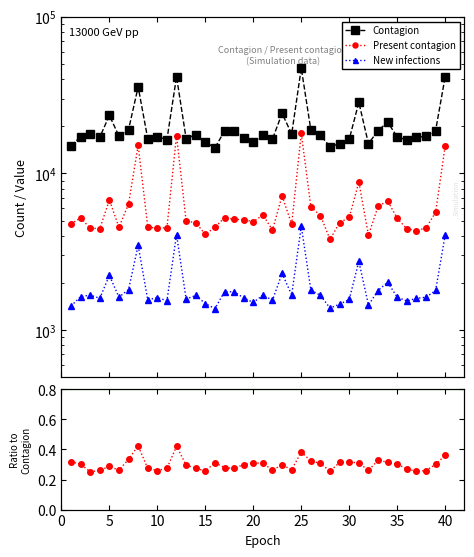

Is the value of Contagion at 15 greater than the value of Present contagion at 26?

Yes